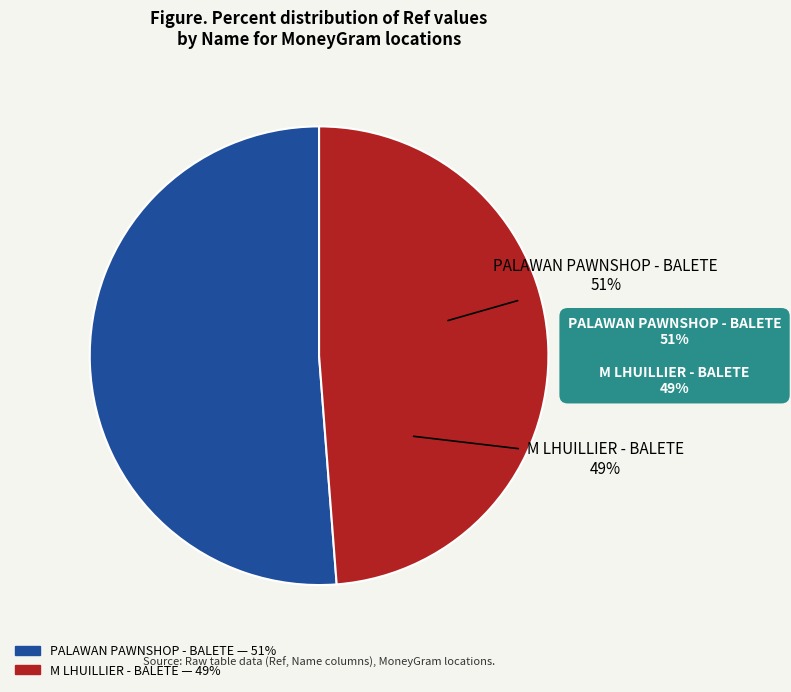

To the nearest percent, what is the average slice percentage?

50%